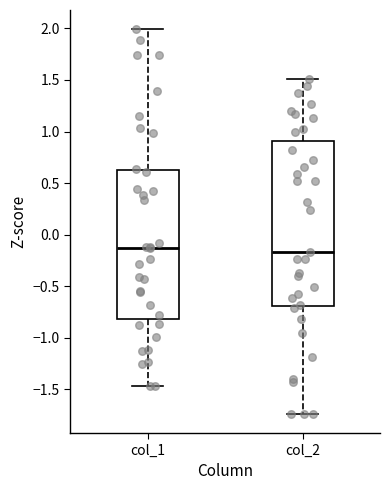

Reading left to right, read every box against the y-axis: the position of its median line, the range the box covers, and the ends of its whiskers. The values are not printed on the chart, so give them approximately, as read against the axis.

col_1: median -0.15, box -0.80 to 0.65, whiskers -1.45 to 2.00
col_2: median -0.15, box -0.70 to 0.90, whiskers -1.75 to 1.50